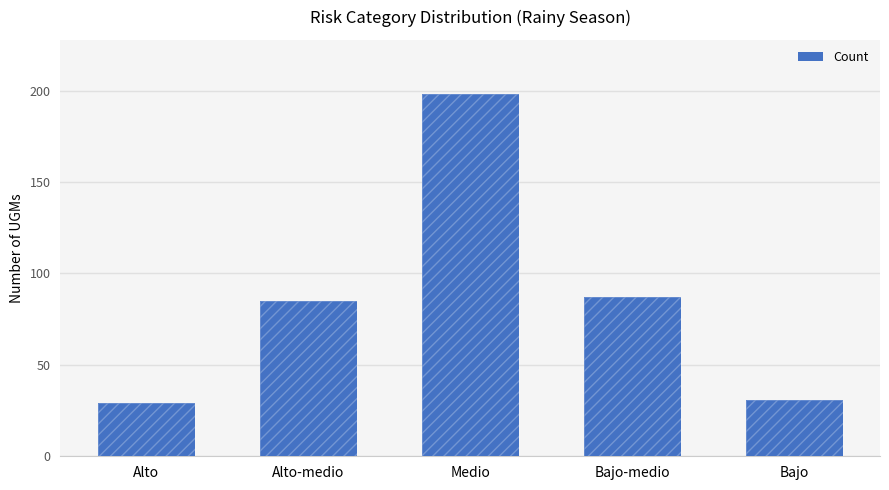

What is the maximum value shown in the chart?

198